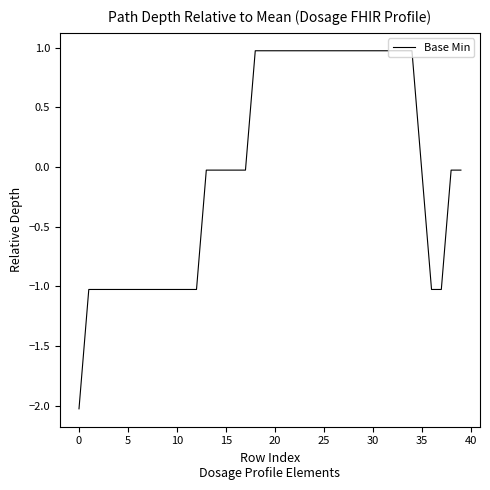

What is the difference between the maximum and minimum values?

3.0